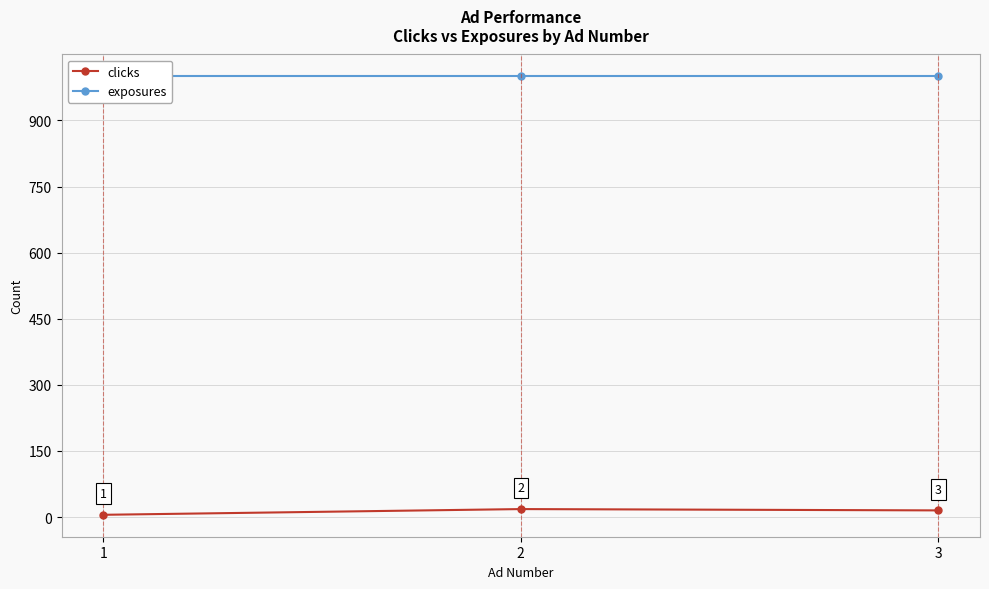

Does the chart display data point markers on the line(s)?

Yes